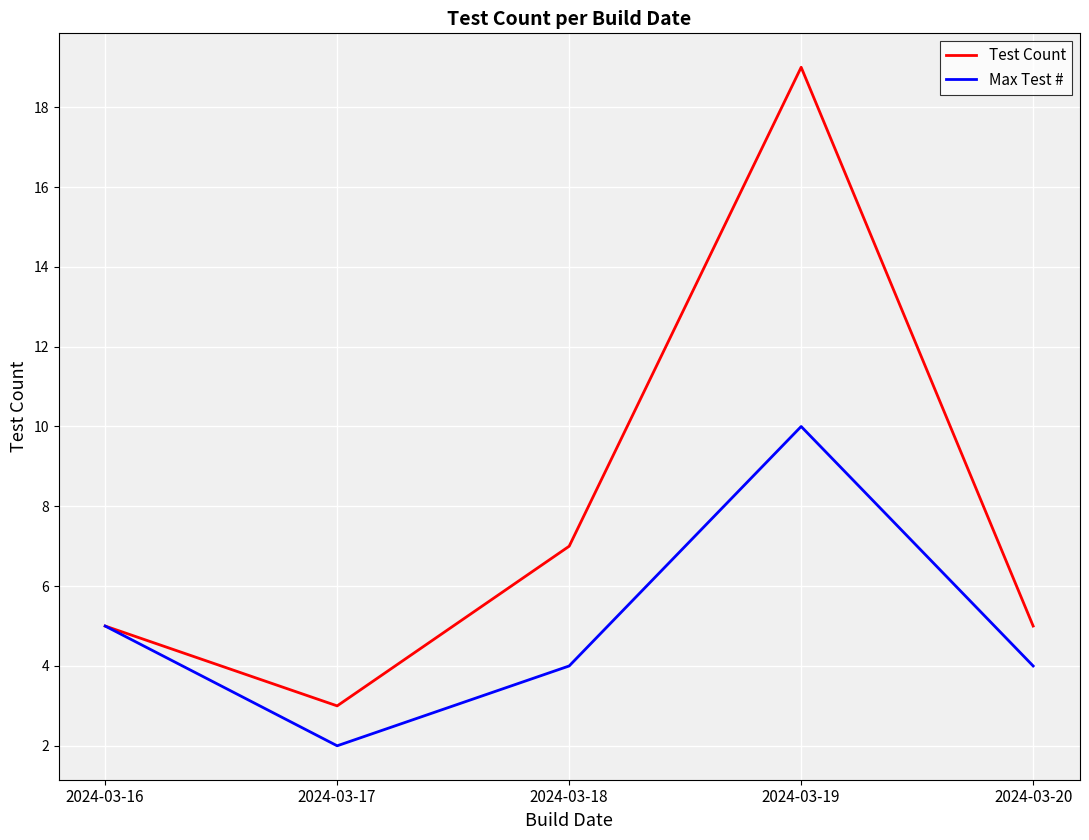

Is this an area chart (filled region under the line)?

No